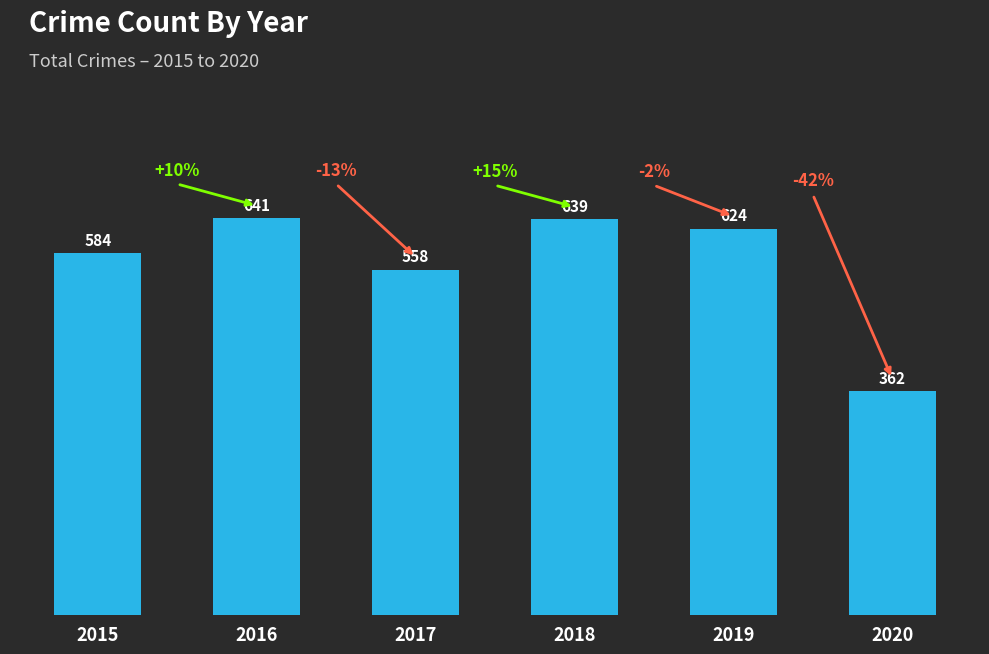

Where does the data first go above 624?

2016